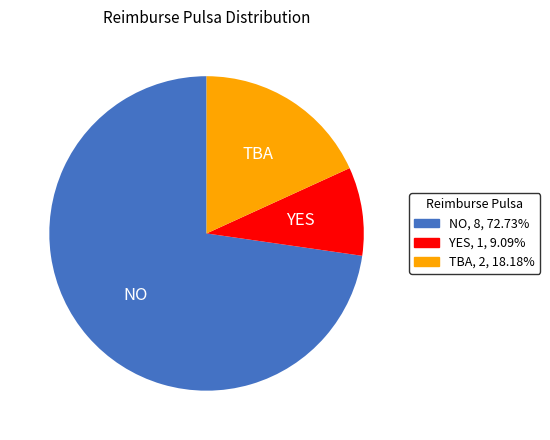

Which slice represents more than half of the pie?

NO